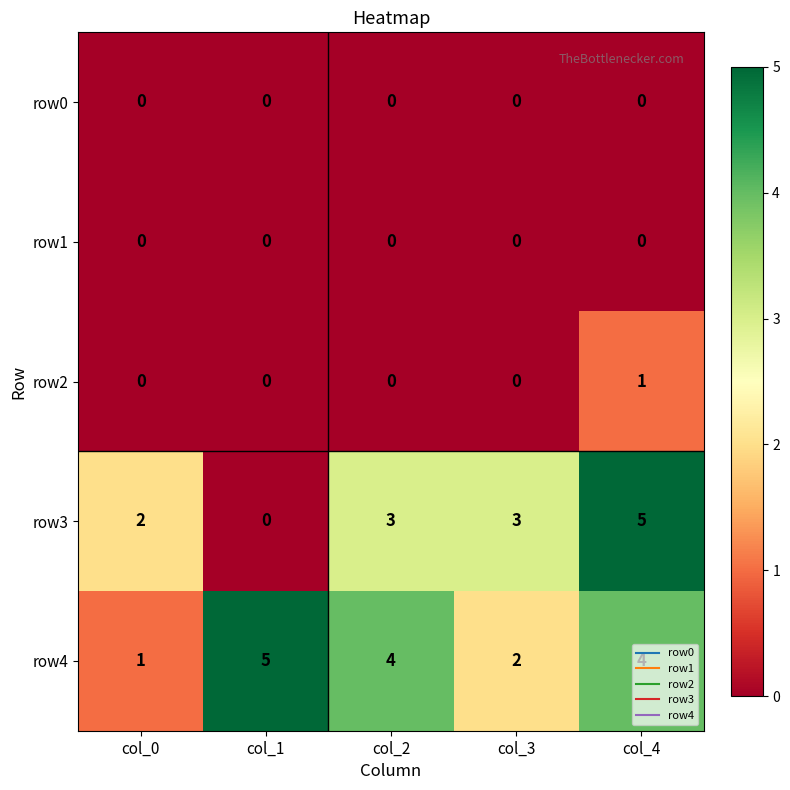

What is the difference between the highest and lowest values at col_3?

3